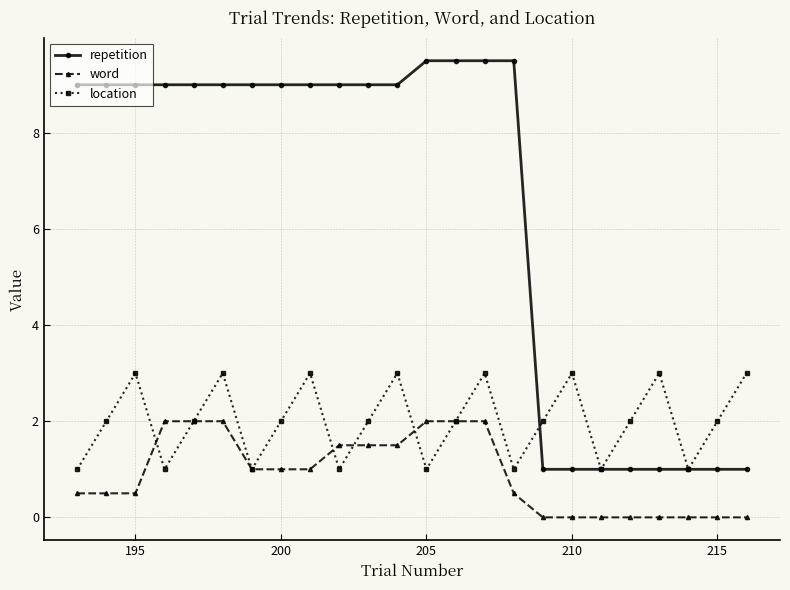

What is the maximum value for word?

2.0